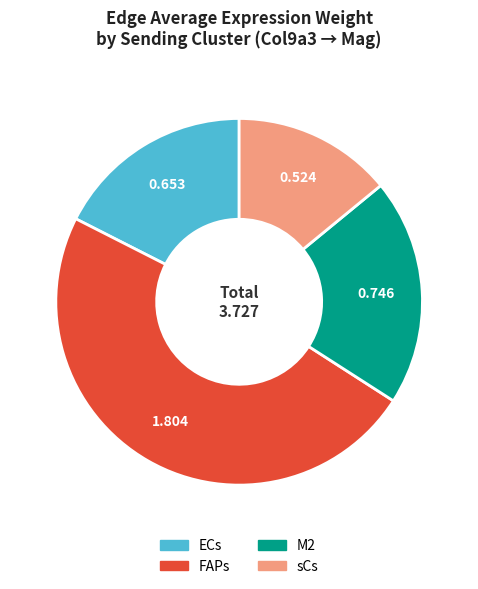

Between M2 and FAPs, which is larger?

FAPs